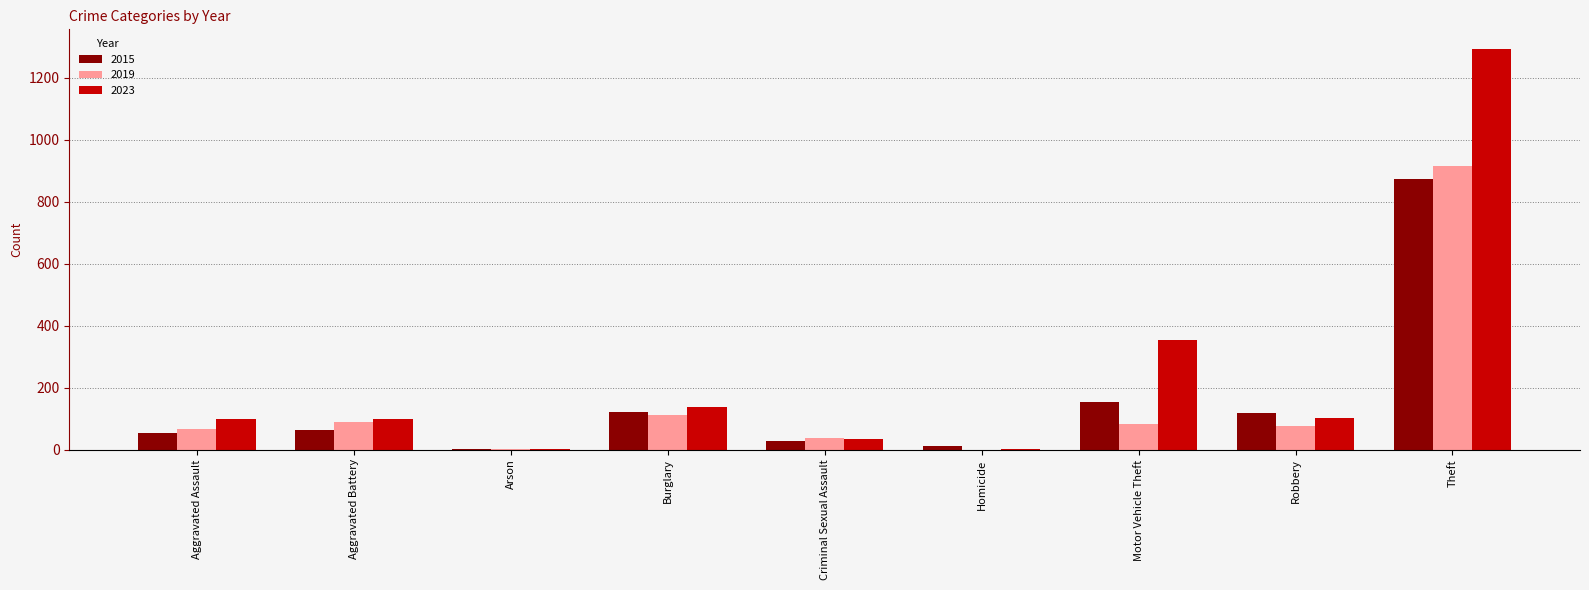

Where is 2023 nearest to the value 647?

Motor Vehicle Theft